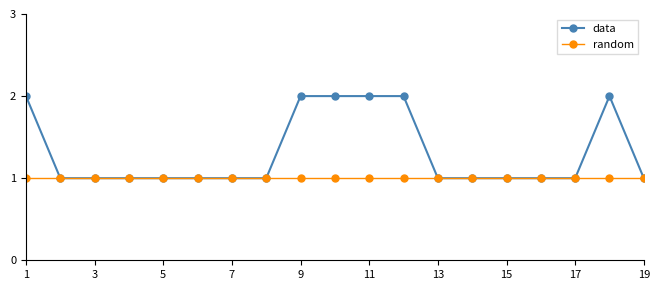

True or false: data has more than 0 interior local peaks.

True